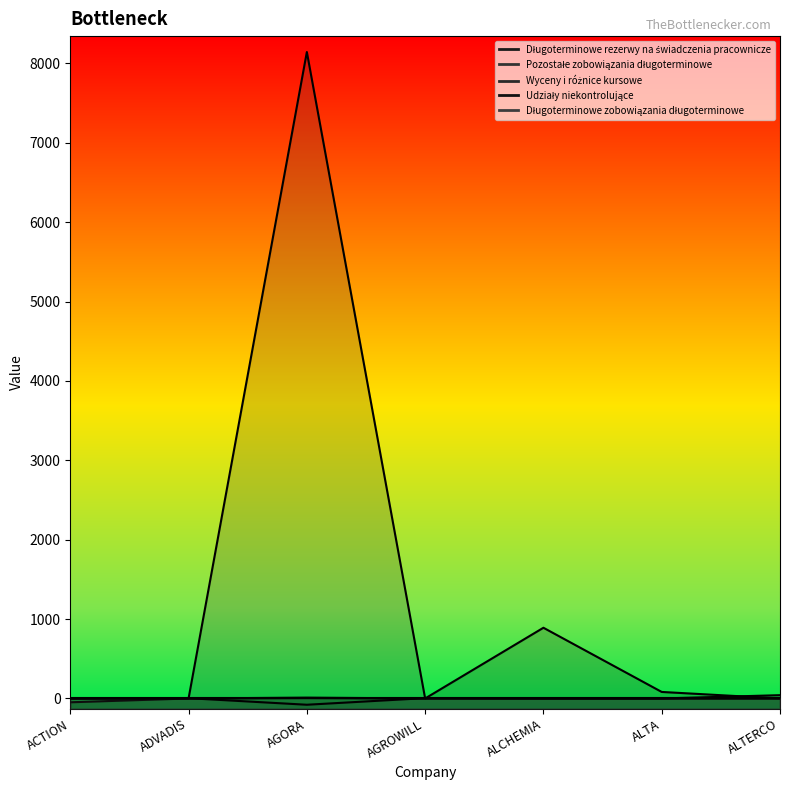

Where is the first local maximum for Długoterminowe rezerwy na świadczenia pracownicze?

AGORA